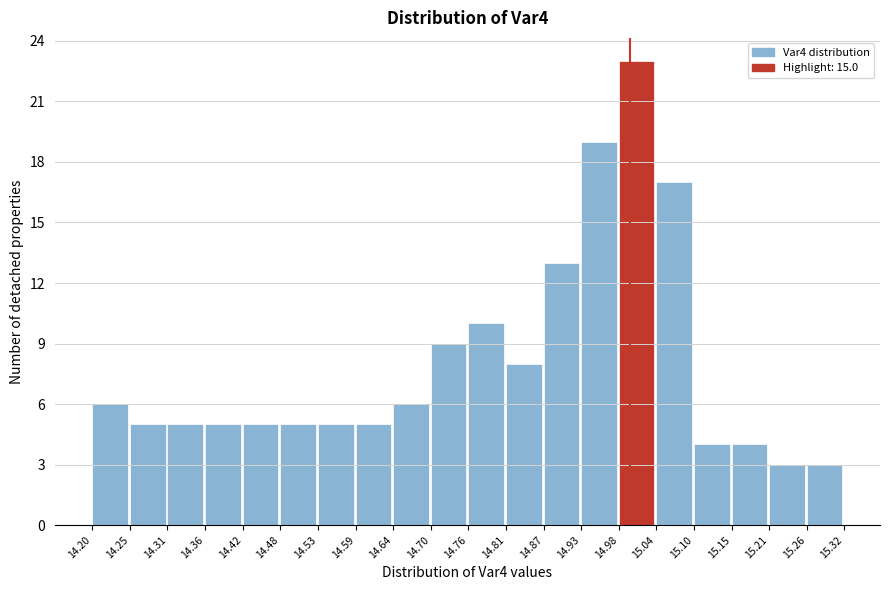

Which range on the x-axis has the tallest bar?

14.98 to 15.04